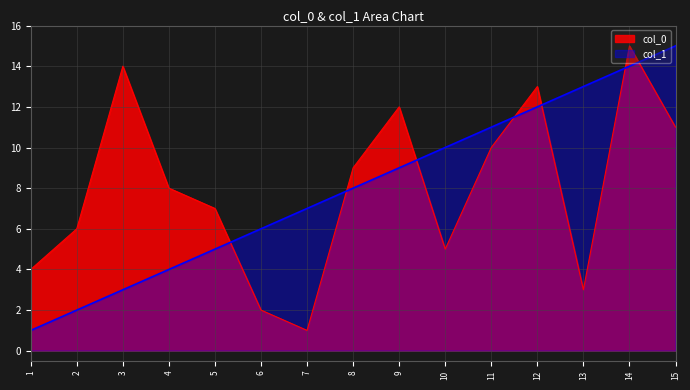

Which series changed the most between 2 and 15?

col_1